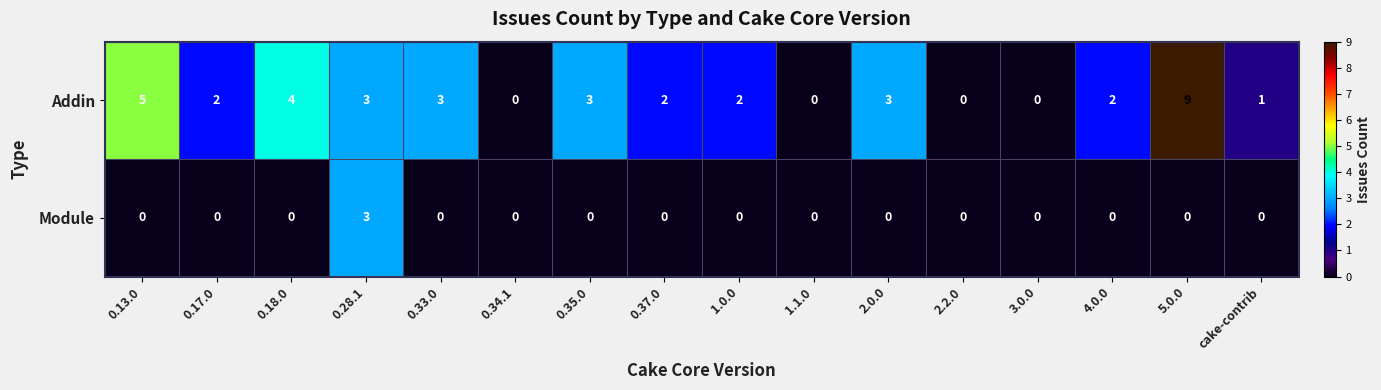

Between 0.18.0 and 1.0.0, which series saw the biggest shift?

Addin